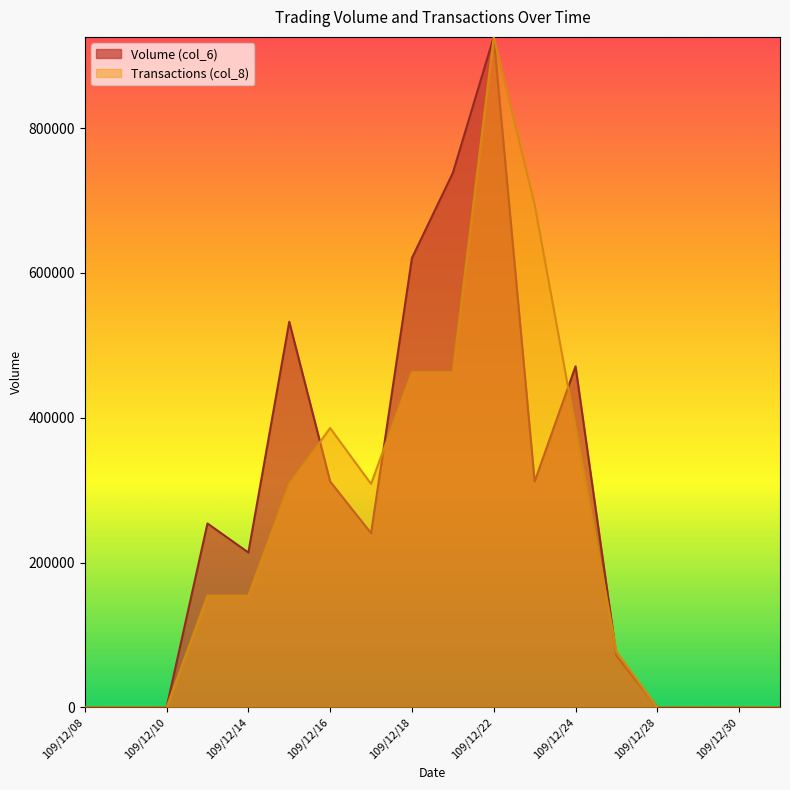

What is the sum of the Transactions (col_8) values at 109/12/31 and 109/12/24?

385825